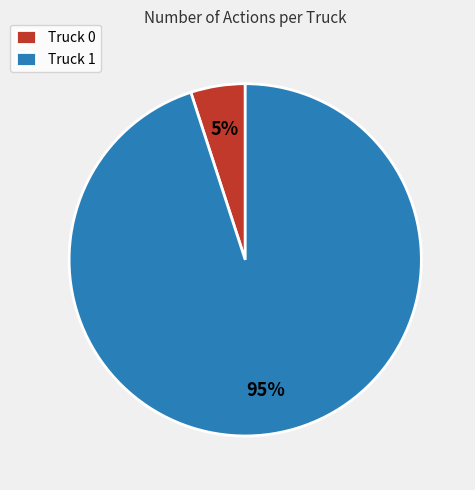

Is it true that Truck 0 is 12% of the pie?

False